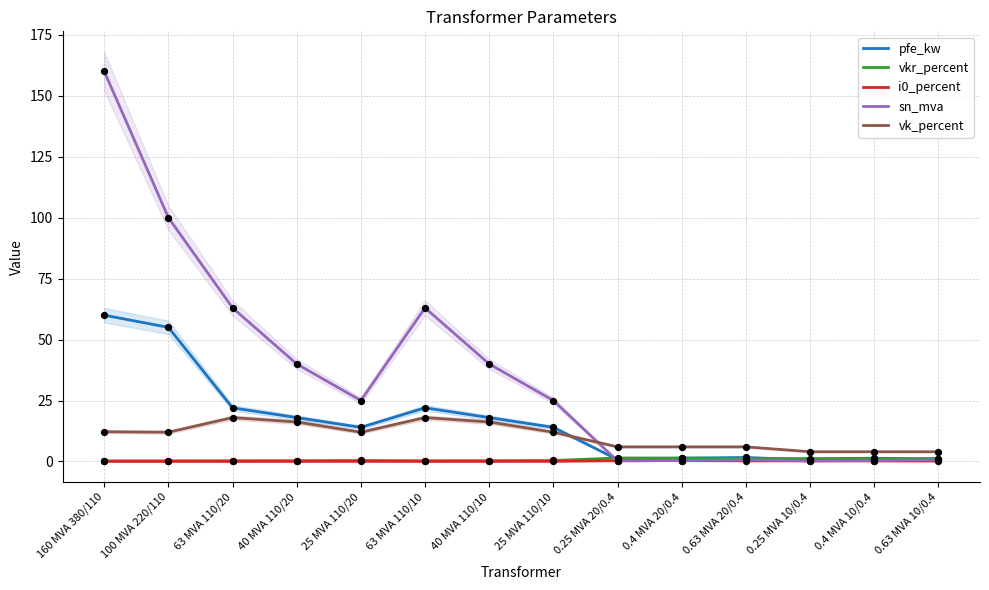

Is the value of vk_percent at 40 MVA 110/10 greater than the value of vkr_percent at 25 MVA 110/20?

Yes